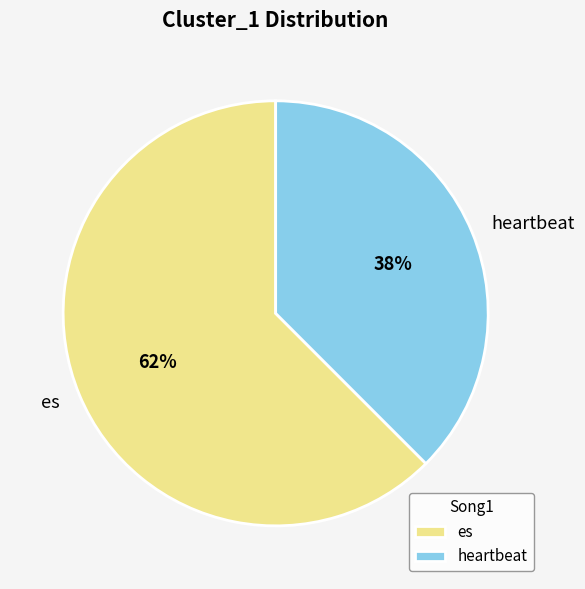

How many segments does this pie chart have?

2